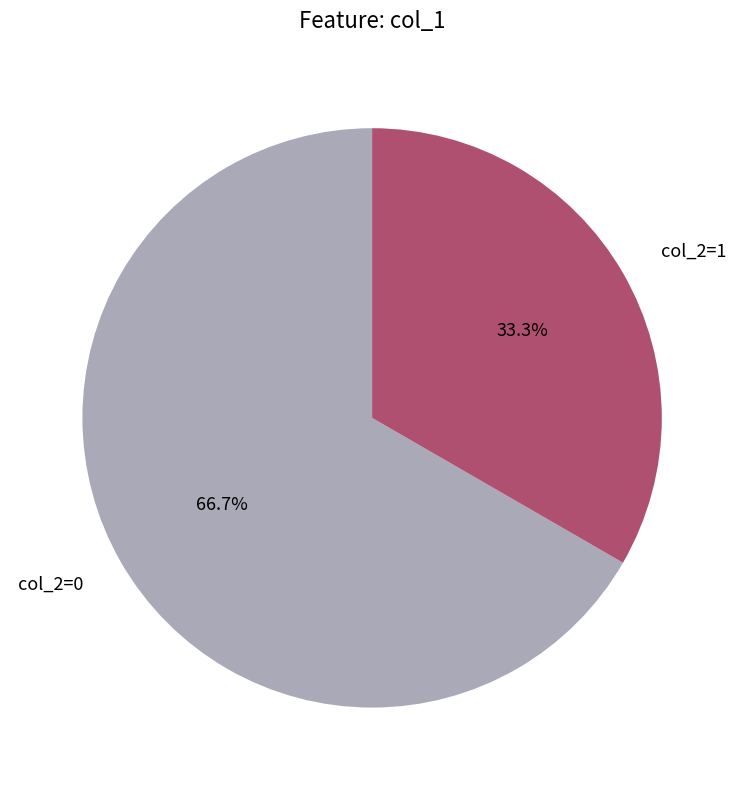

Is there a majority slice in this chart?

Yes